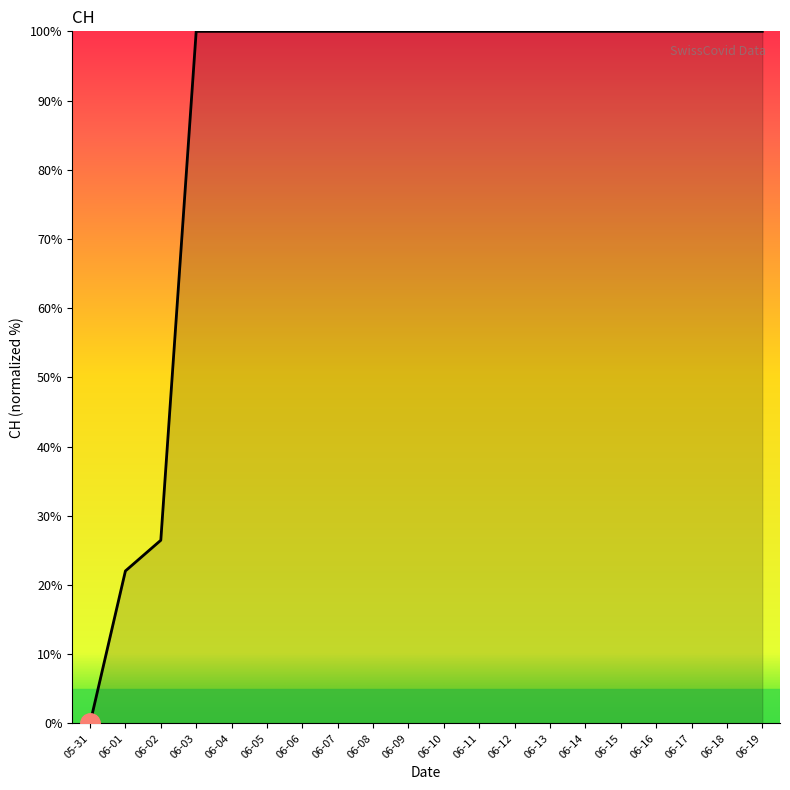

What is the maximum value shown in the chart?

100.0